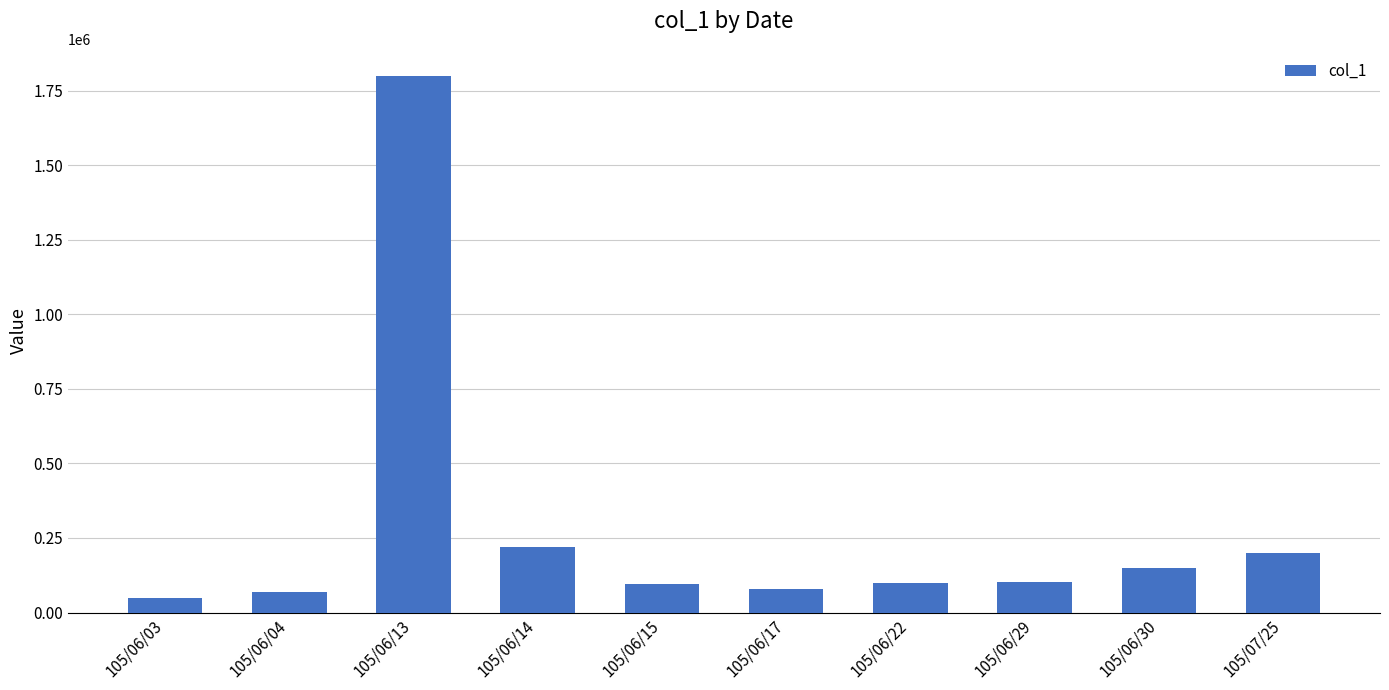

Read the value at 105/06/13, to the nearest 100.

1800000